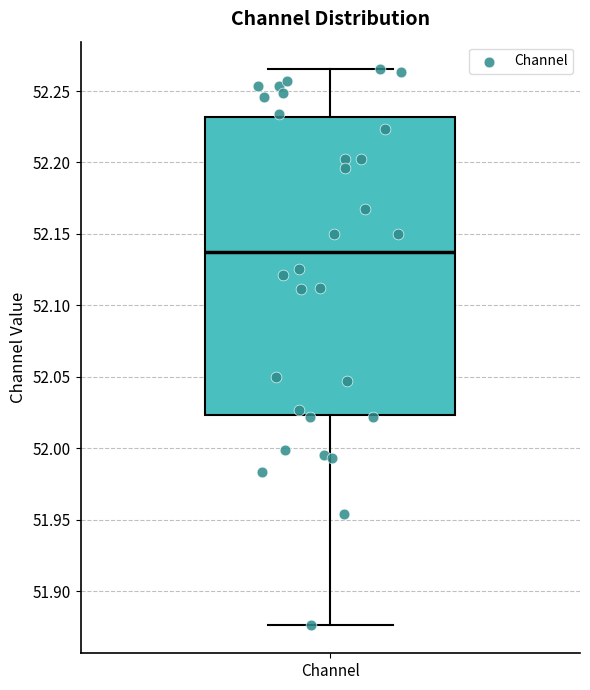

Transcribe this box plot: give where the median line is, the range the box spans, and where the two whiskers end, as read against the y-axis. The values are not printed on the chart, so give them approximately, as read against the axis.

median 52.135, box 52.025 to 52.230, whiskers 51.875 to 52.265